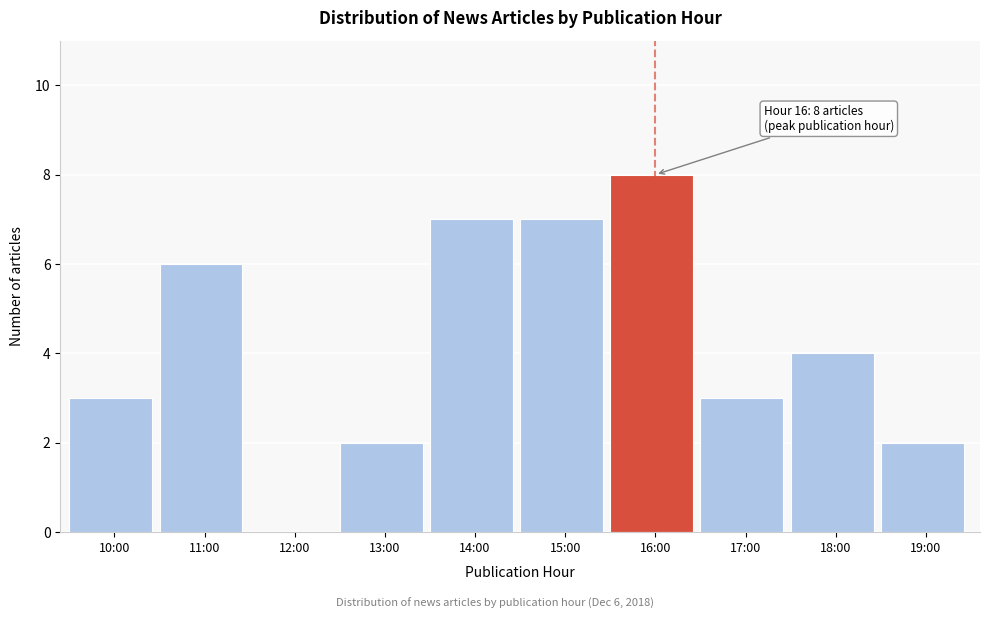

Reading right to left, list all the values displayed in this chart.

19:00=2	18:00=4	17:00=3	16:00=8	15:00=7	14:00=7	13:00=2	12:00=0	11:00=6	10:00=3